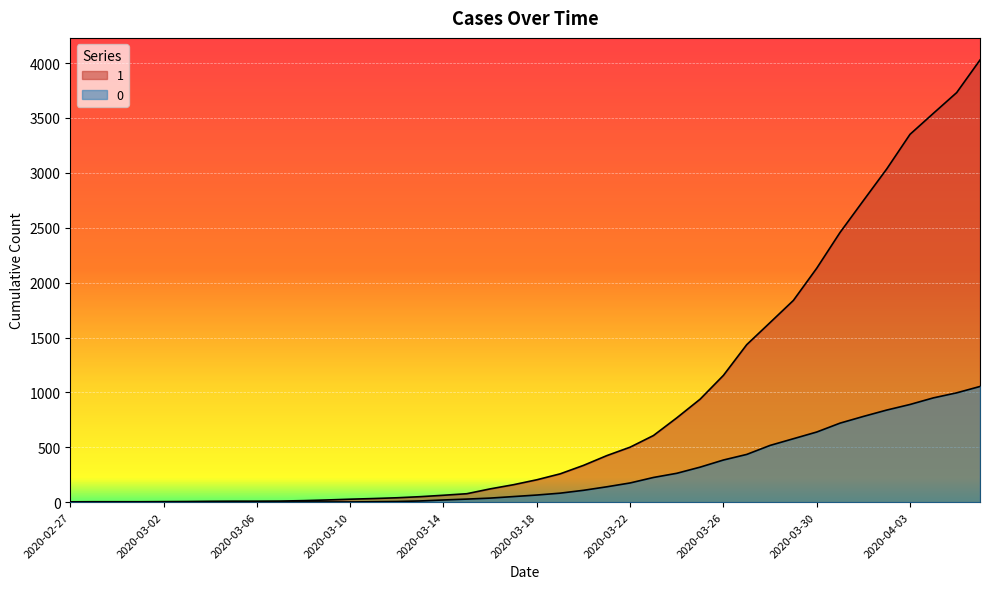

Which series has the widest spread of values?

1